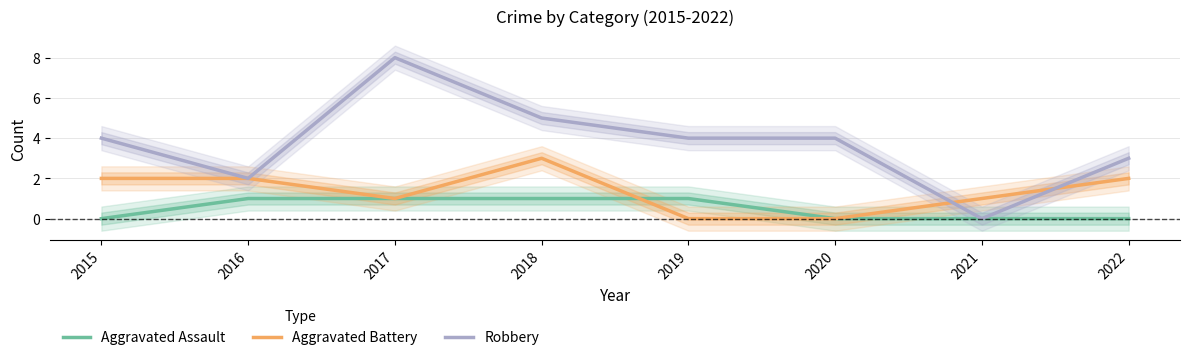

At which label is Aggravated Assault closest to 0?

2015